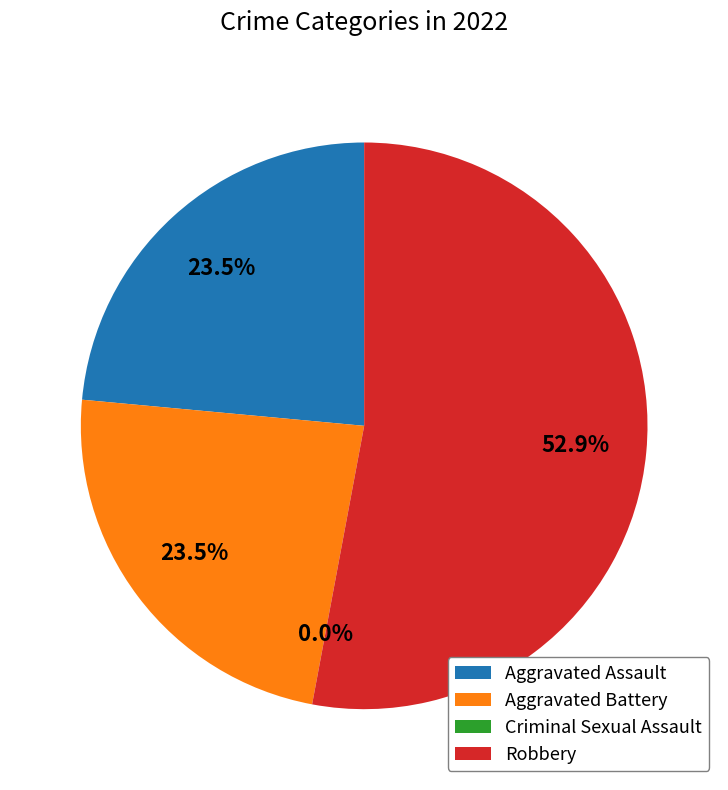

What percentage is the Aggravated Assault slice, to the nearest percent?

24%